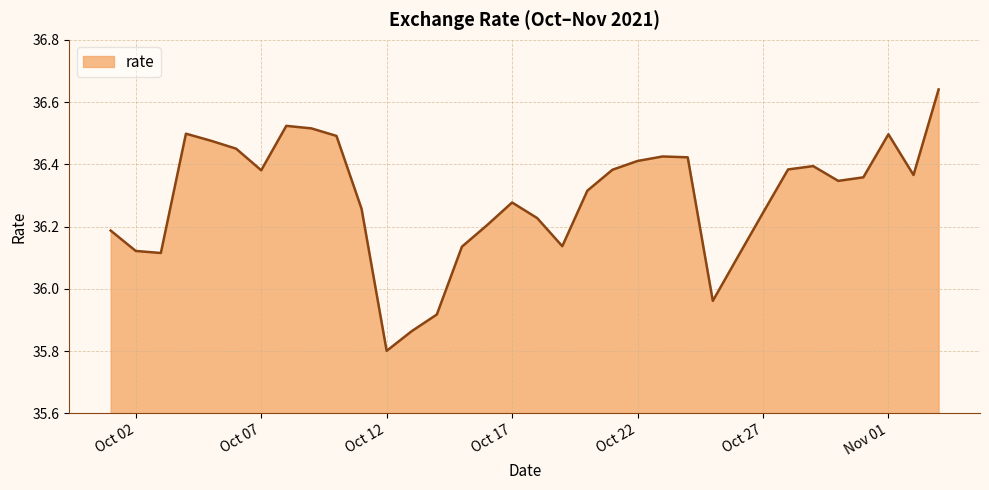

What is the minimum value shown in the chart?

35.8